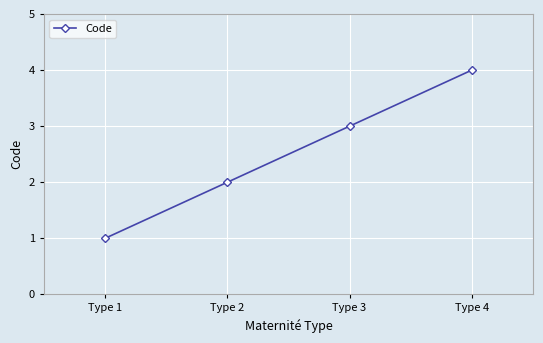

Reading left to right, extract all data points from this chart.

Type 1=1	Type 2=2	Type 3=3	Type 4=4